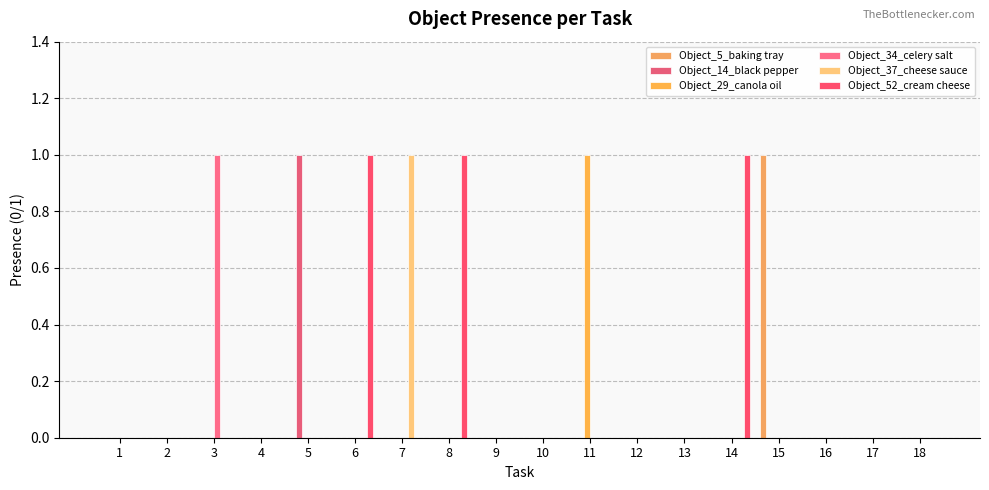

Reading left to right, list all the values displayed in this chart.

Object_5_baking tray: 1=0	2=0	3=0	4=0	5=0	6=0	7=0	8=0	9=0	10=0	11=0	12=0	13=0	14=0	15=1	16=0	17=0	18=0
Object_14_black pepper: 1=0	2=0	3=0	4=0	5=1	6=0	7=0	8=0	9=0	10=0	11=0	12=0	13=0	14=0	15=0	16=0	17=0	18=0
Object_29_canola oil: 1=0	2=0	3=0	4=0	5=0	6=0	7=0	8=0	9=0	10=0	11=1	12=0	13=0	14=0	15=0	16=0	17=0	18=0
Object_34_celery salt: 1=0	2=0	3=1	4=0	5=0	6=0	7=0	8=0	9=0	10=0	11=0	12=0	13=0	14=0	15=0	16=0	17=0	18=0
Object_37_cheese sauce: 1=0	2=0	3=0	4=0	5=0	6=0	7=1	8=0	9=0	10=0	11=0	12=0	13=0	14=0	15=0	16=0	17=0	18=0
Object_52_cream cheese: 1=0	2=0	3=0	4=0	5=0	6=1	7=0	8=1	9=0	10=0	11=0	12=0	13=0	14=1	15=0	16=0	17=0	18=0